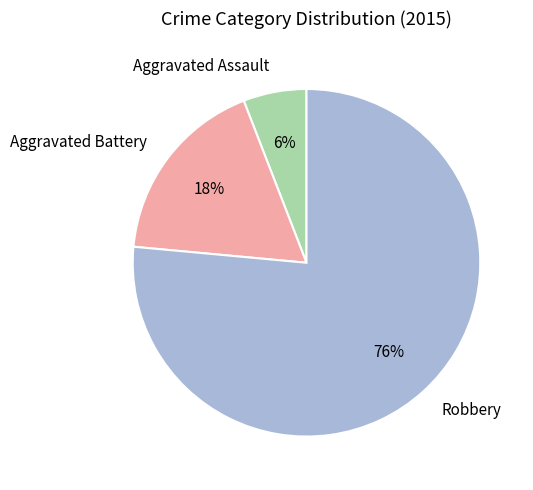

Count the number of slices in the pie.

3